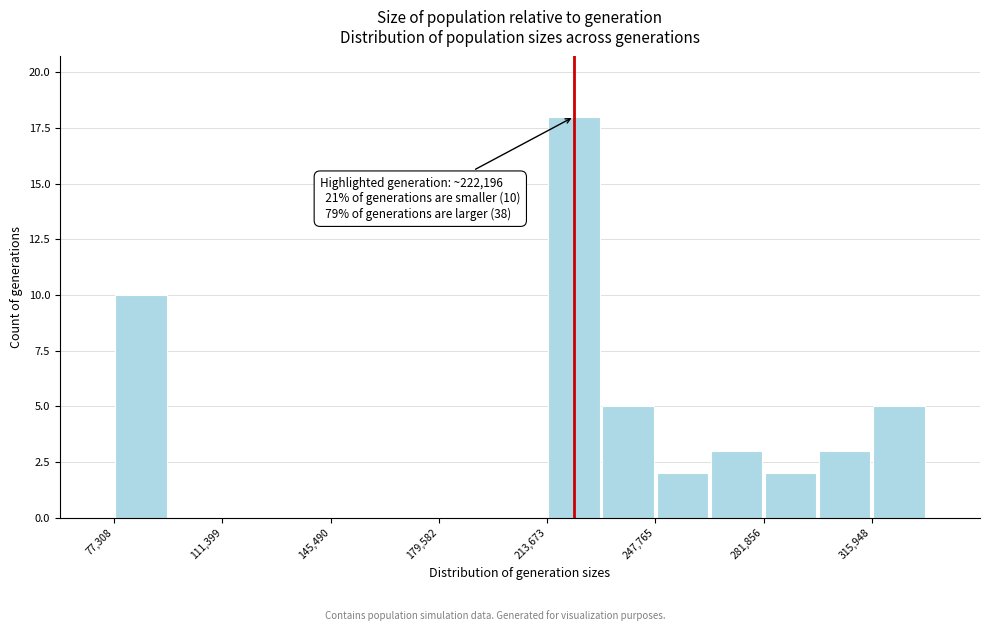

Read against the x-axis, roughly where is the centre of the tallest bar?

220000